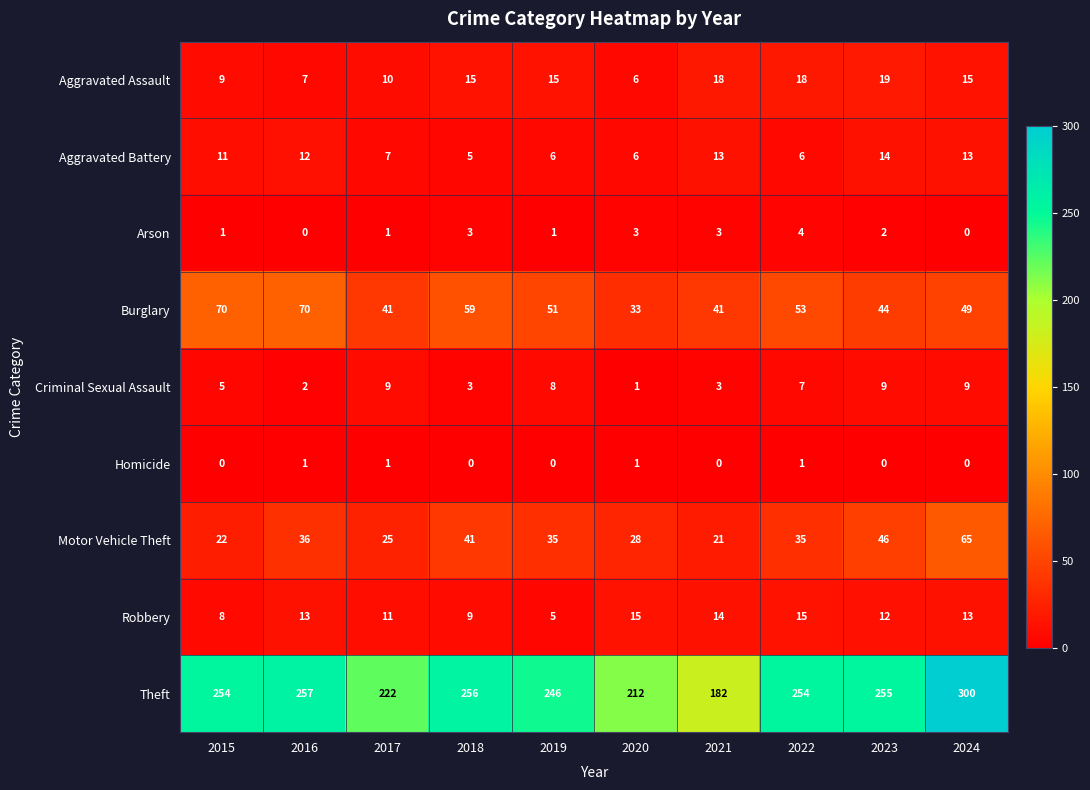

Which series has the largest total across all categories?

Theft